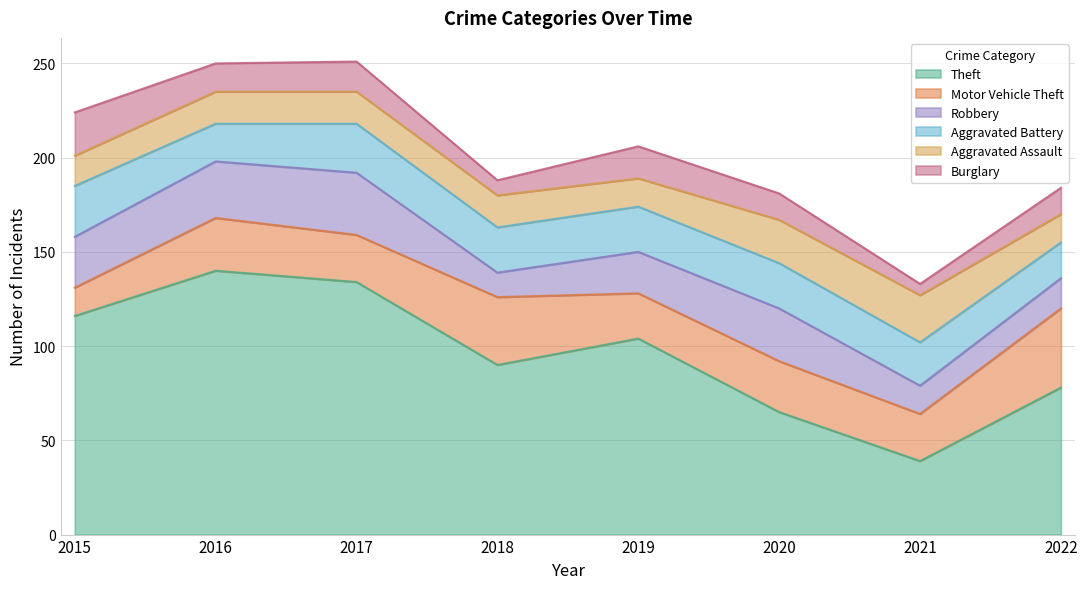

What is the difference between the second highest and minimum values in the Aggravated Battery series?

7